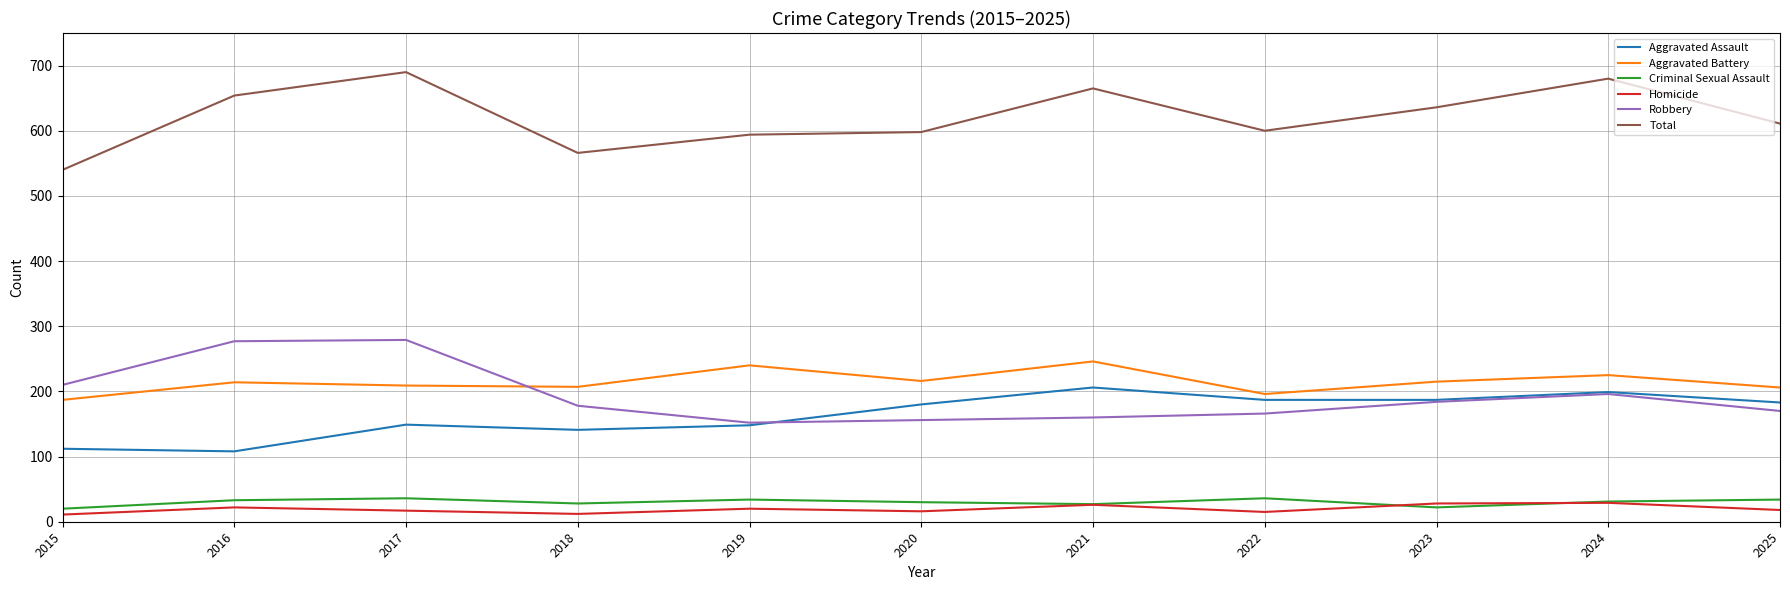

True or false: Aggravated Assault and Criminal Sexual Assault intersect in this chart.

False